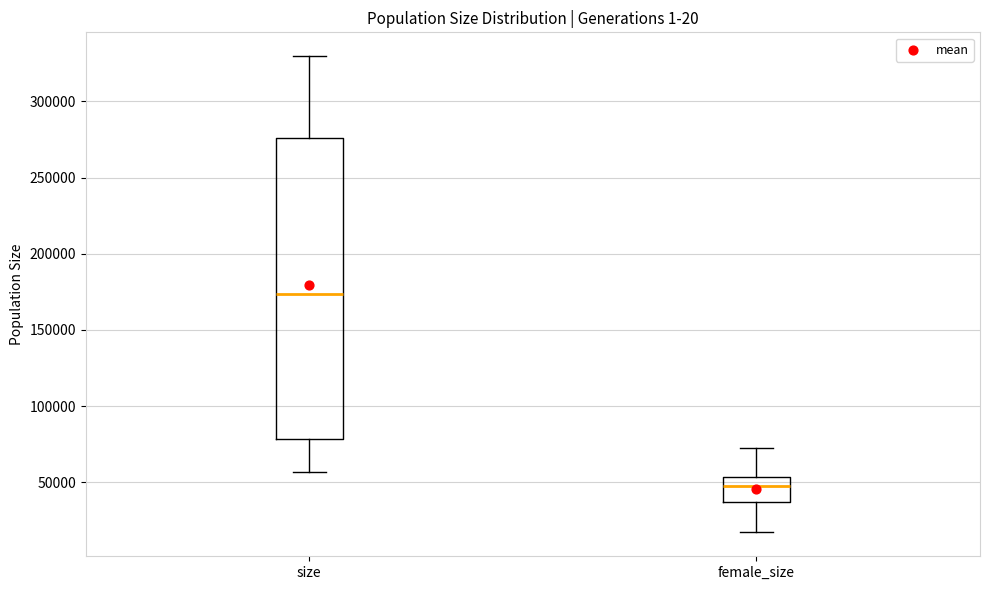

Reading left to right, read every box against the y-axis: the position of its median line, the range the box covers, and the ends of its whiskers. The values are not printed on the chart, so give them approximately, as read against the axis.

size: median 175000, box 80000 to 275000, whiskers 55000 to 330000
female_size: median 45000, box 35000 to 55000, whiskers 15000 to 70000